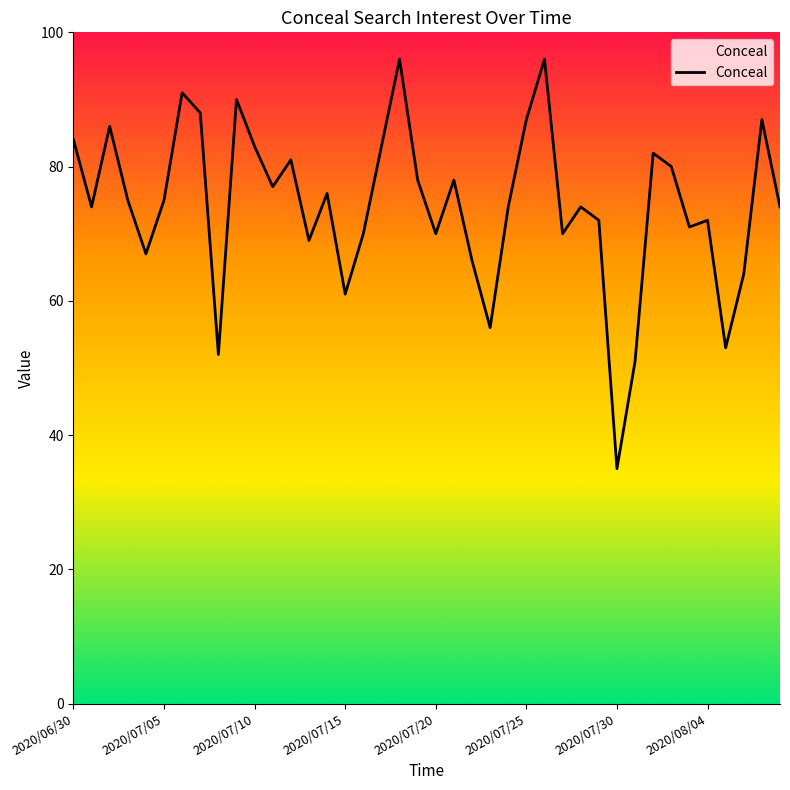

Reading left to right, what are all the values shown in this chart?

84	74	86	75	67	75	91	88	52	90	83	77	81	69	76	61	70	83	96	78	70	78	66	56	74	87	96	70	74	72	35	51	82	80	71	72	53	64	87	74